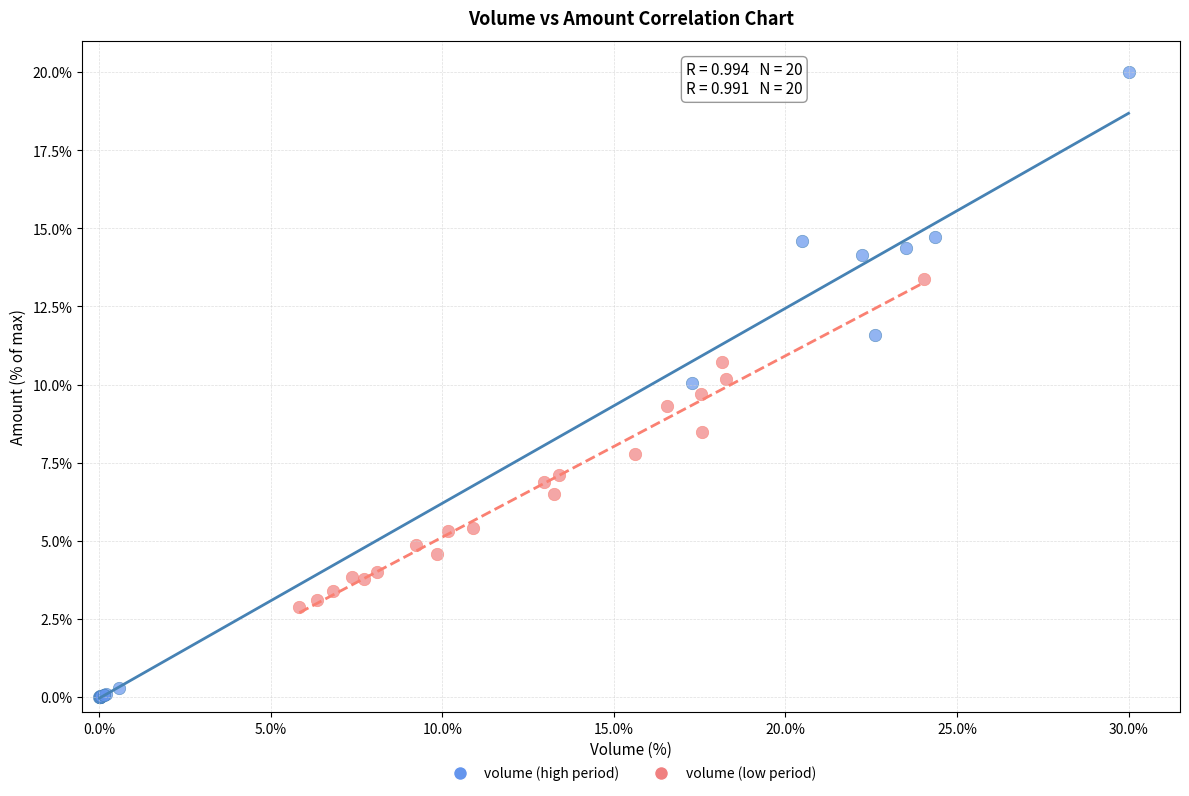

Which series reaches the maximum Y coordinate?

volume (high period)